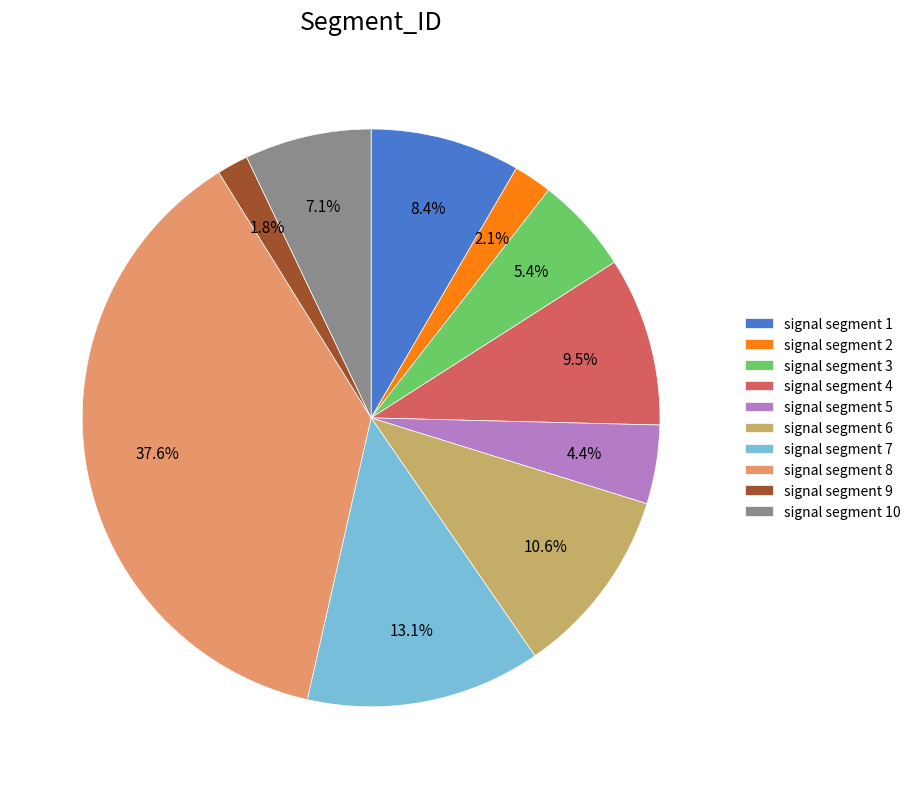

Is it true that signal segment 4 is 20% of the pie?

False